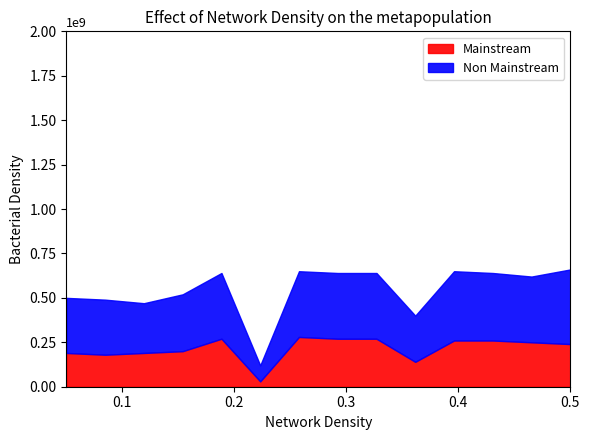

Does the chart have visible grid lines?

No